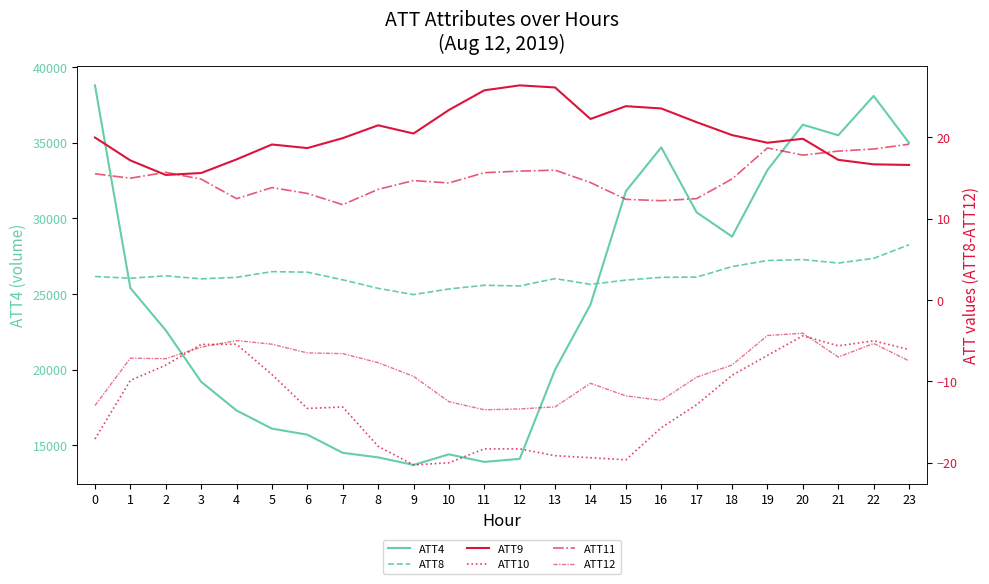

Where is the first local minimum for ATT12?

2